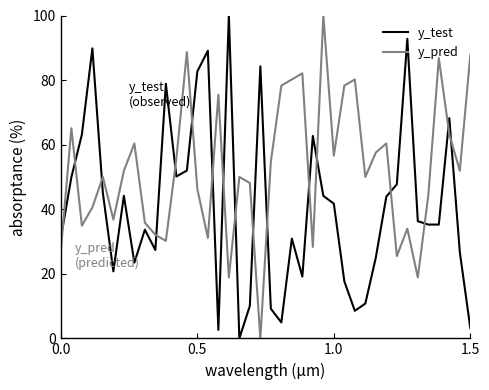

What is the maximum value for y_pred?

100.0